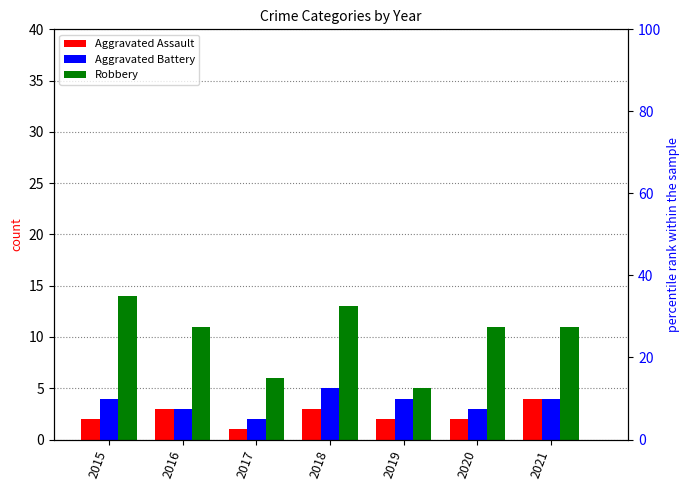

How many series are shown in this chart?

3